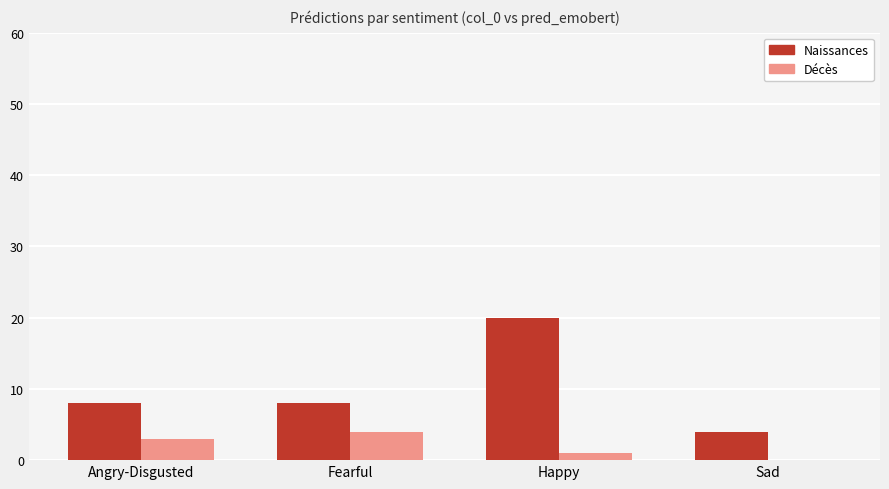

Between Angry-Disgusted and Happy, which series saw the biggest shift?

Naissances